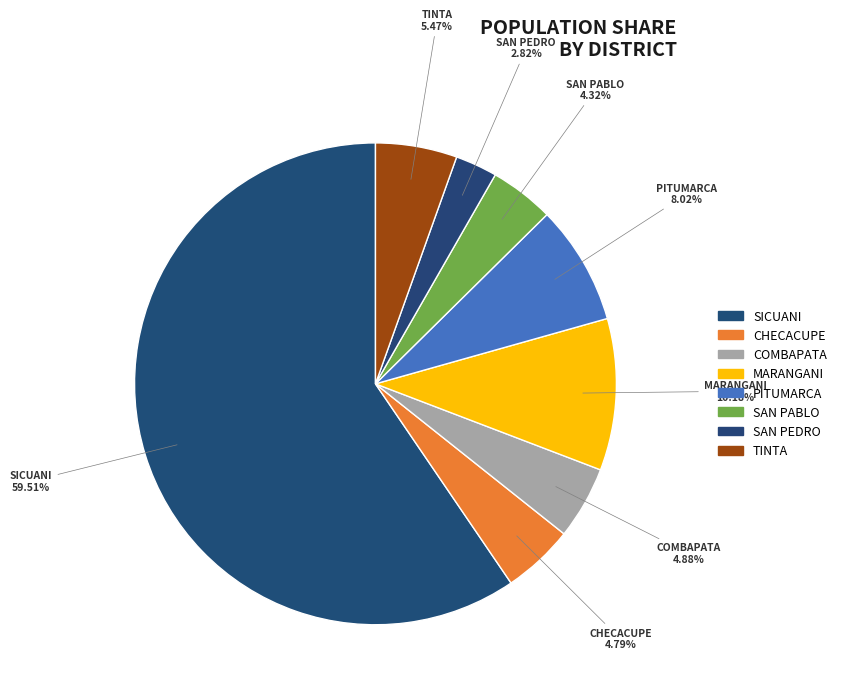

What percentage is the SICUANI slice, to the nearest percent?

60%